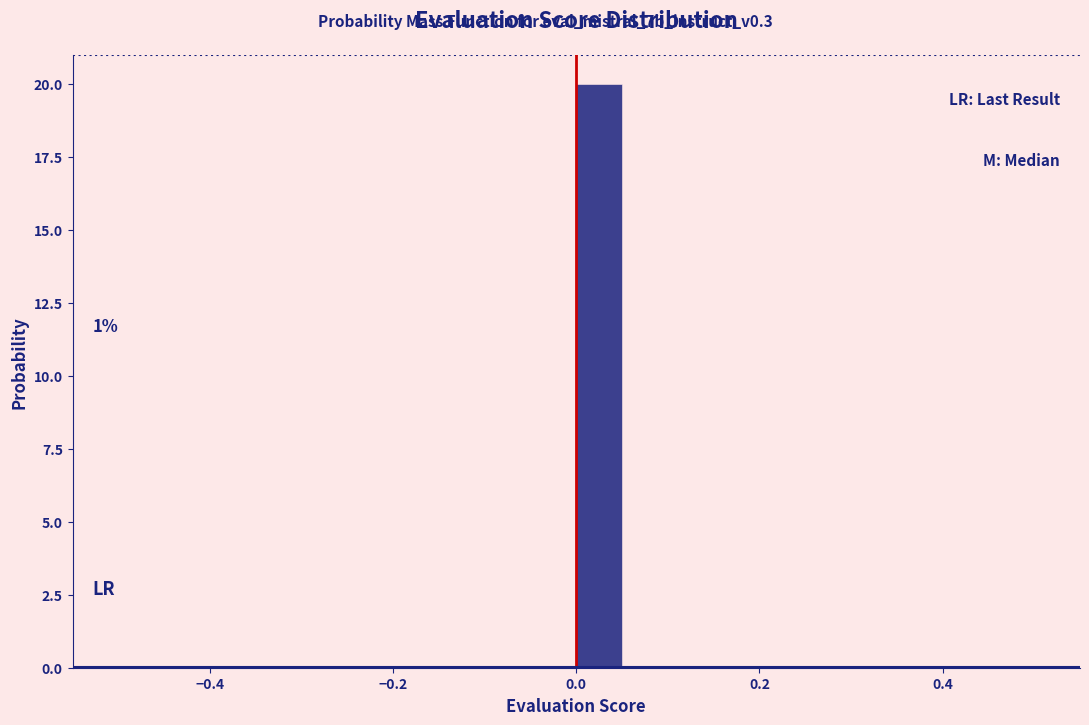

Around what value on the x-axis is the tallest bar? Give the approximate position of its centre, as read against the axis.

0.02